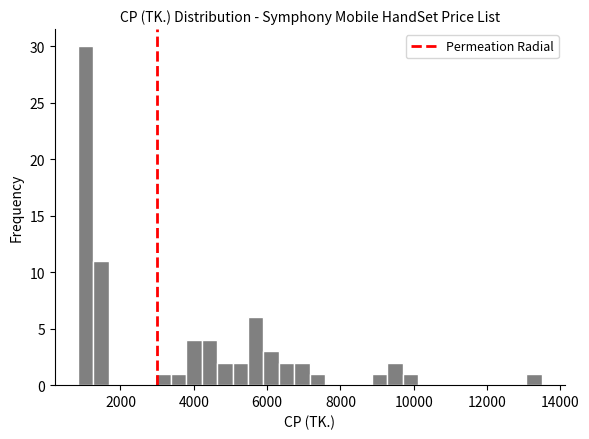

Read against the x-axis, roughly where is the centre of the tallest bar?

1000